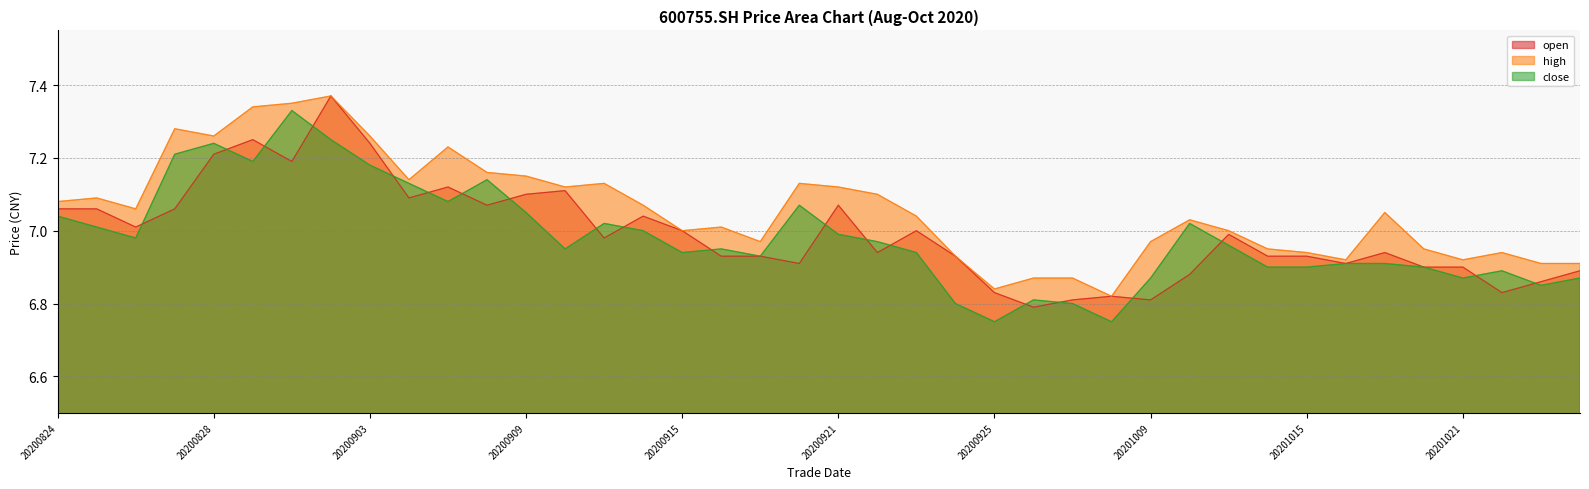

Which series has the largest range (max minus min)?

open